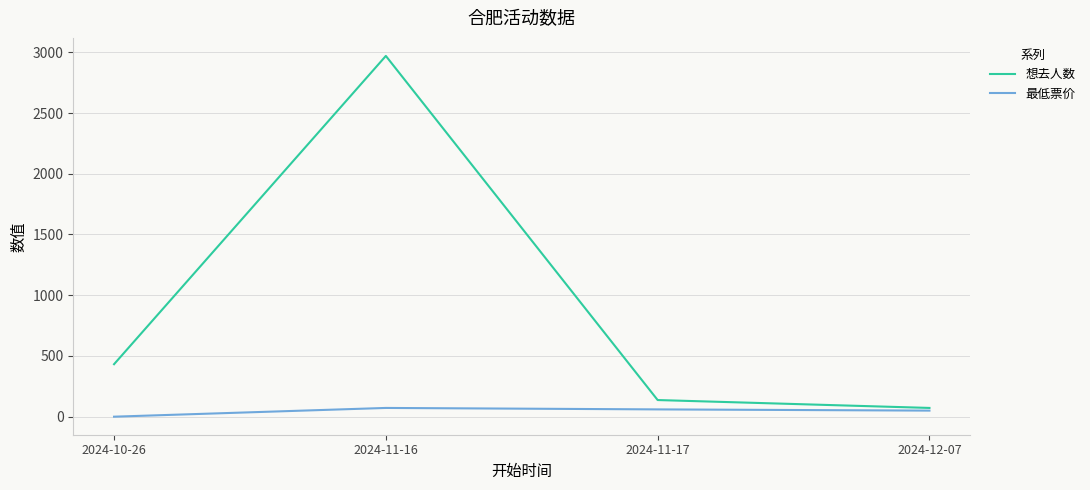

What is the sum of all 最低票价 values?

182